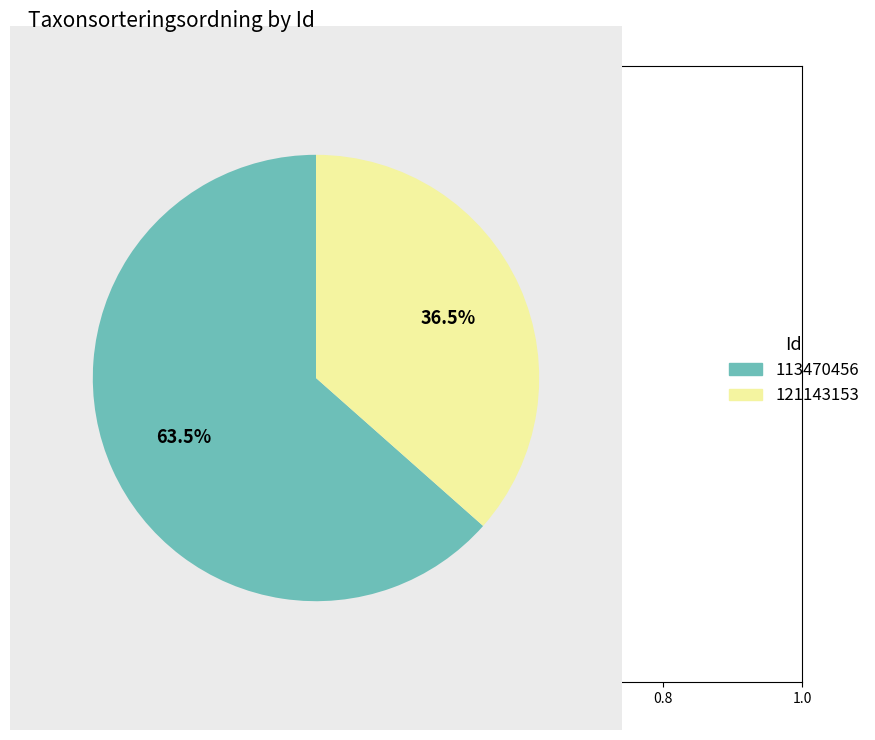

Rank the categories by value from lowest to highest.

121143153, 113470456